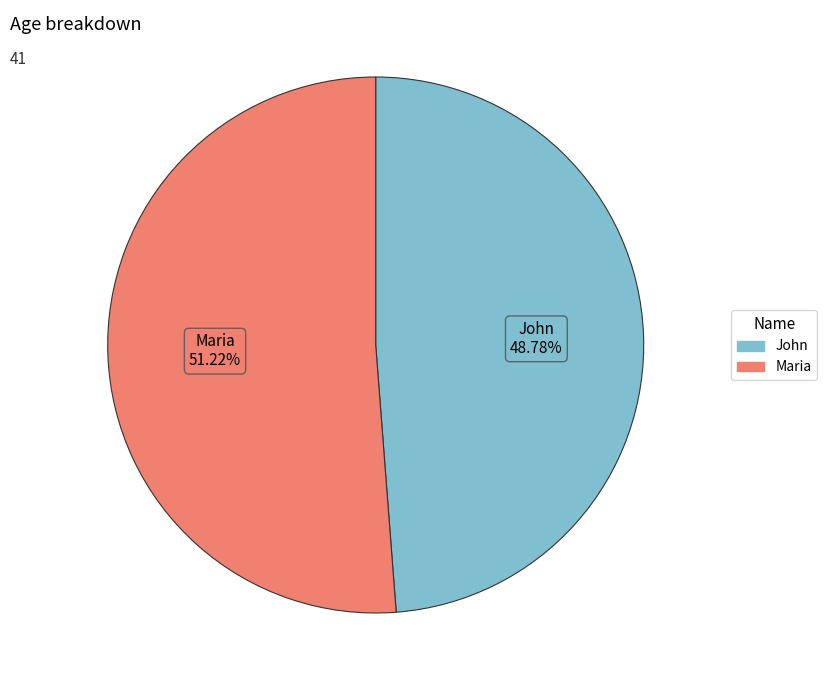

Approximately how many times larger is the value at John compared to Maria?

1.0